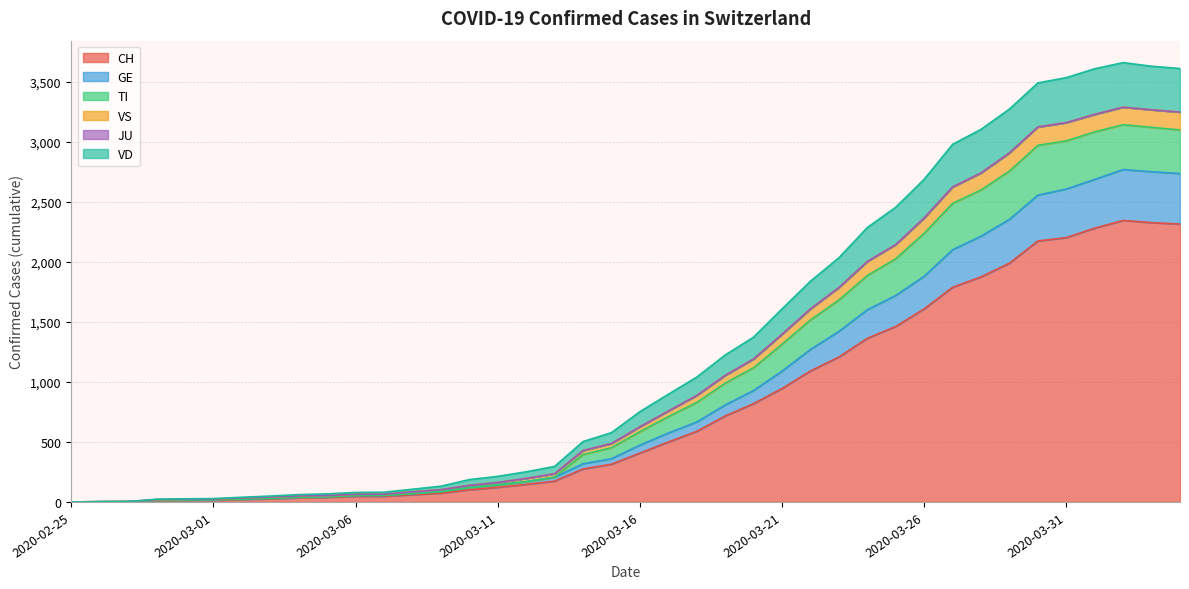

At which label does CH reach its peak?

2020-04-02